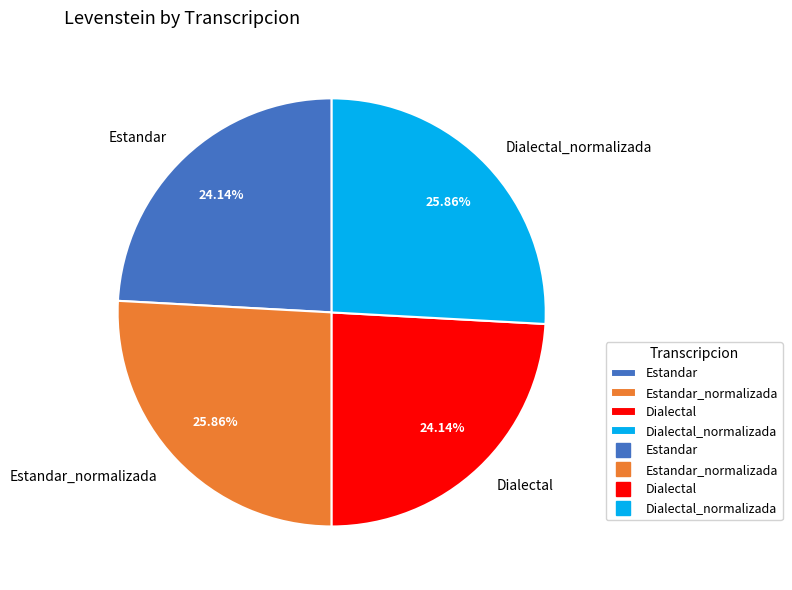

Approximately how many times larger is the value at Estandar_normalizada compared to Estandar?

1.1